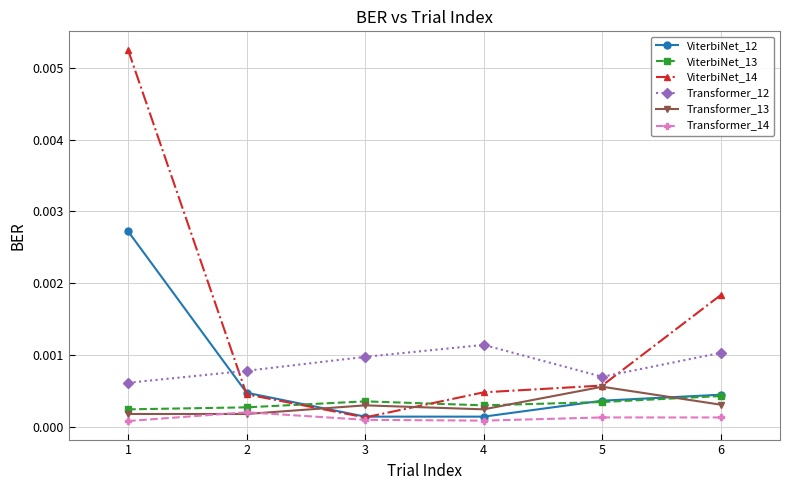

Which series changed the most between 1 and 4?

ViterbiNet_14